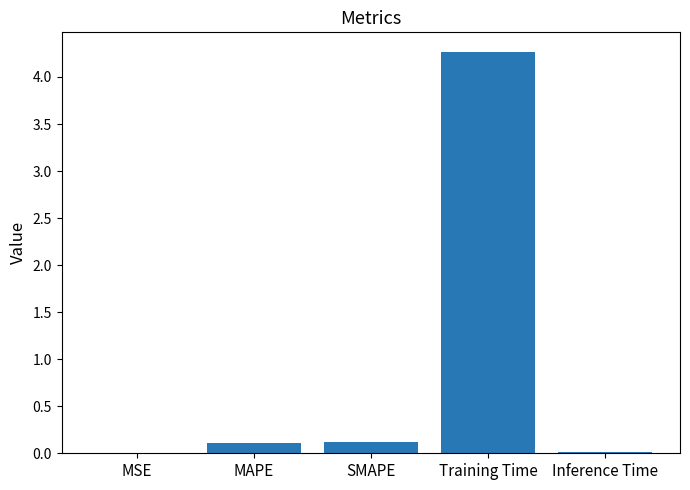

Which category has the highest value across all series?

Training Time